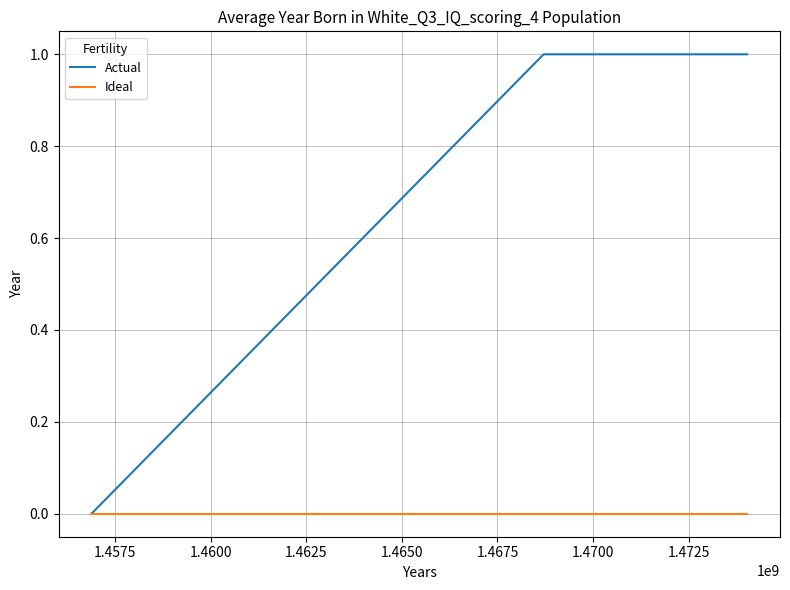

List the series in order of their peak value, highest first.

Actual, Ideal